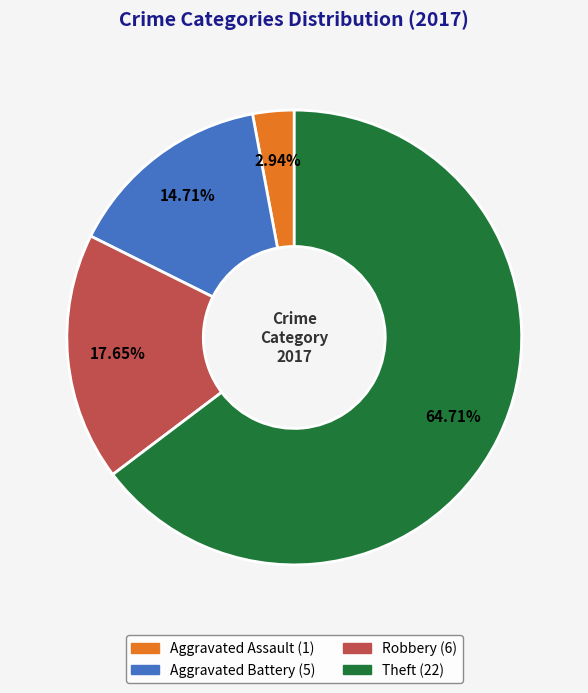

Which slice is the largest?

Theft